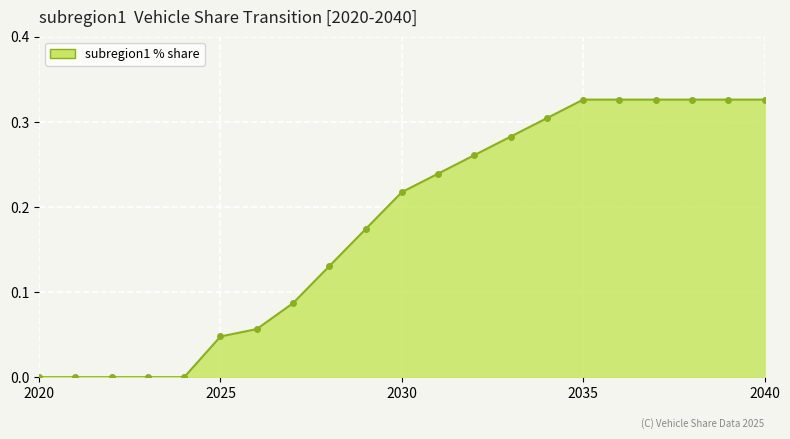

What is the sum of all values?

3.8